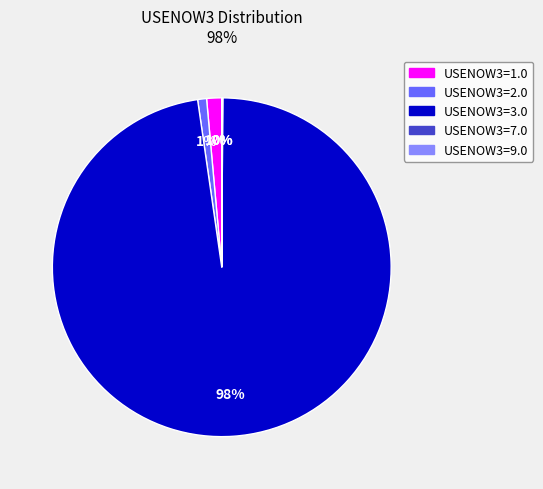

To the nearest percent, what is the average slice percentage?

20%